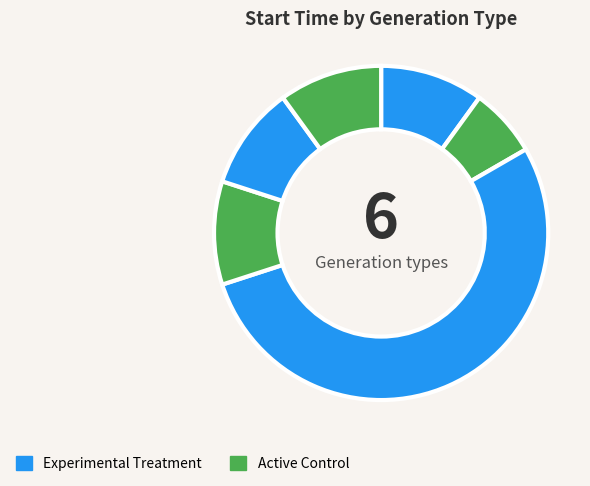

How many slices are in this pie chart?

6